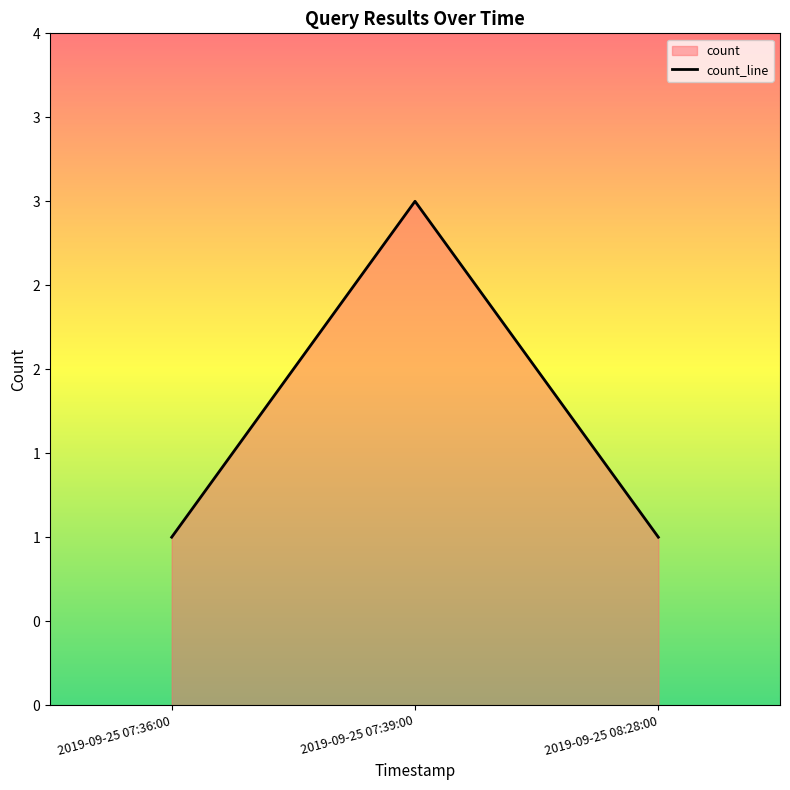

List the labels in order of value, largest first.

2019-09-25 07:39:00, 2019-09-25 07:36:00, 2019-09-25 08:28:00